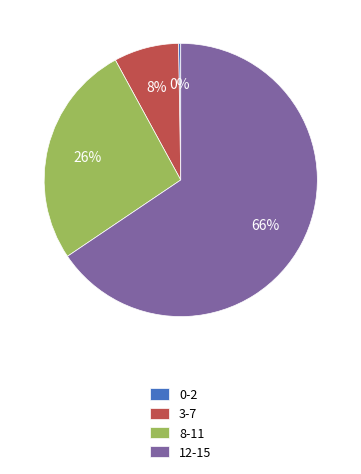

Between 3-7 and 8-11, which is larger?

8-11